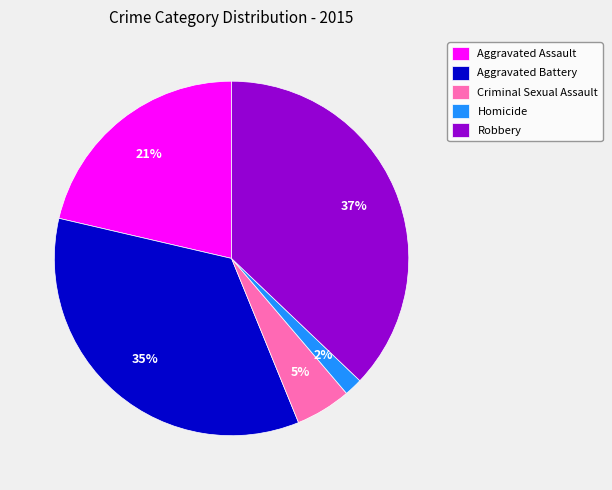

True or false: Aggravated Battery accounts for 35% of the total.

True